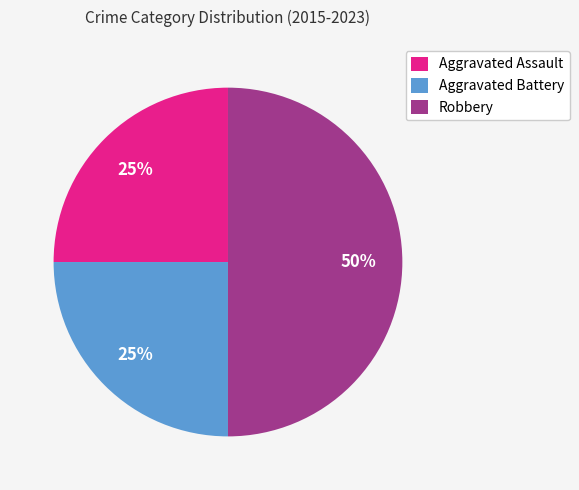

Approximately how many times larger is the value at Robbery compared to Aggravated Assault?

2.0